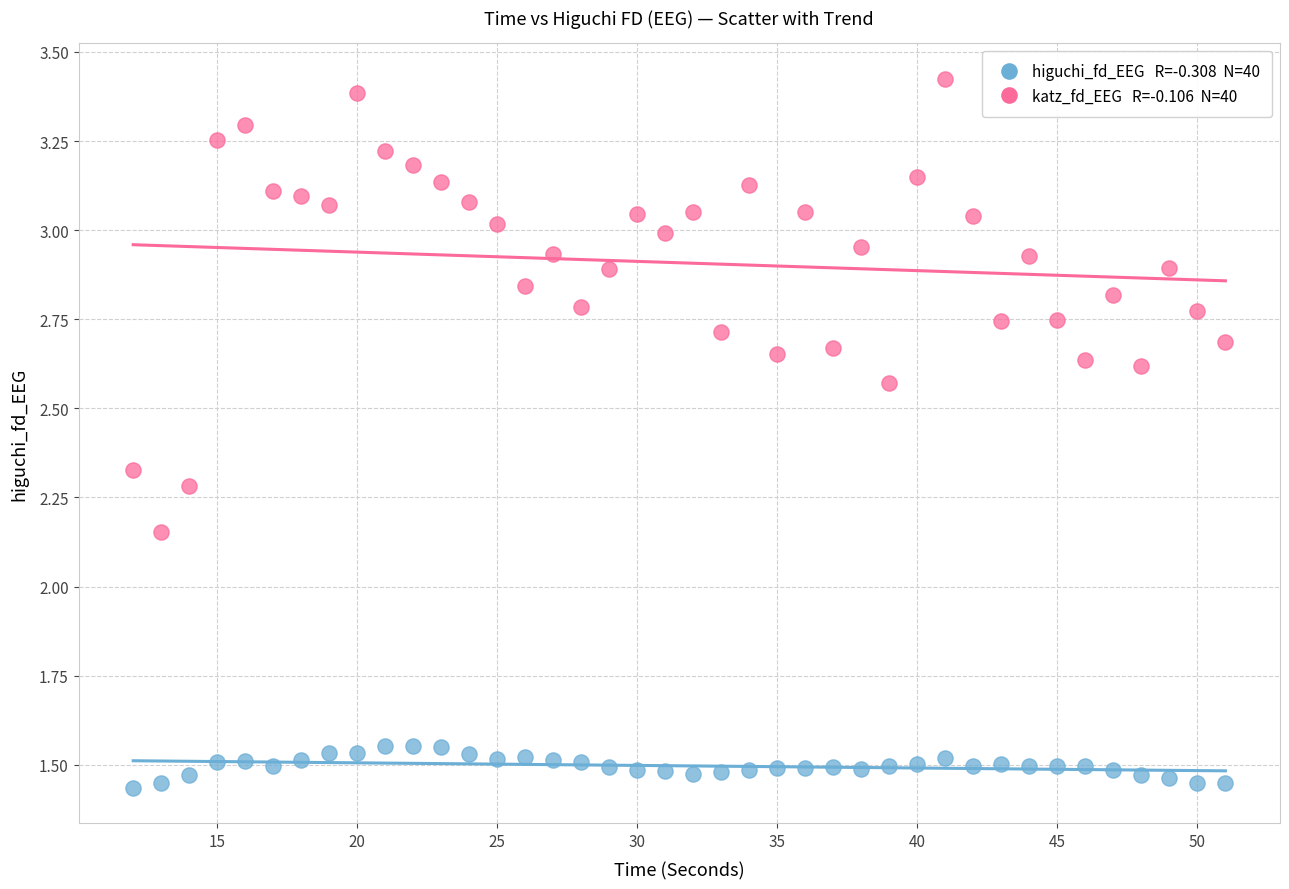

Across all data points, what is the range of Y values (max minus min)?

2.0